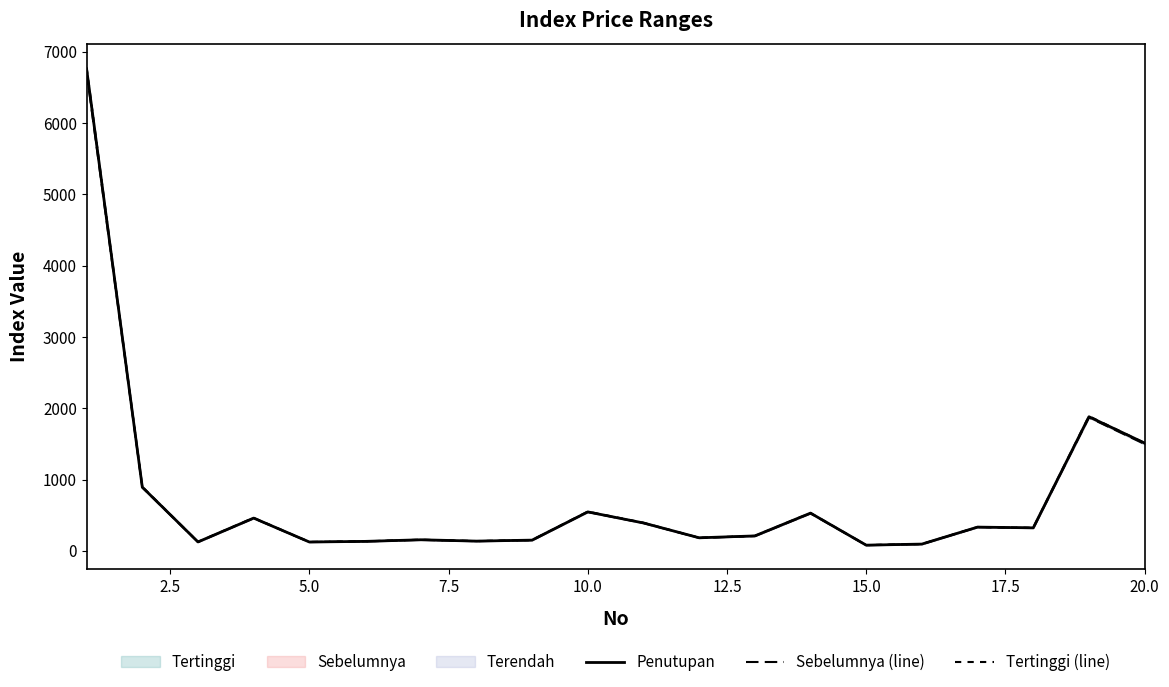

Which series has the largest total across all categories?

Tertinggi (line)